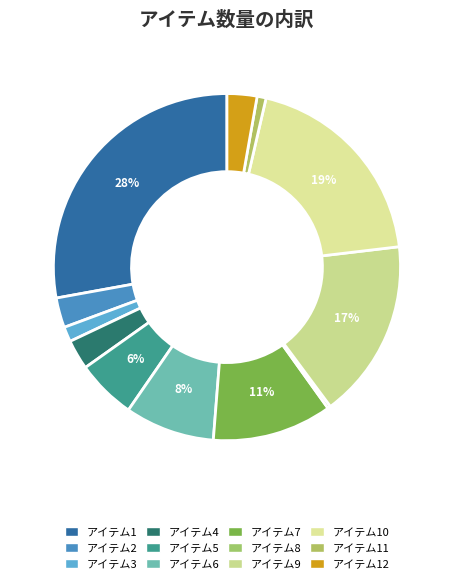

What is the largest slice in the pie chart?

アイテム1